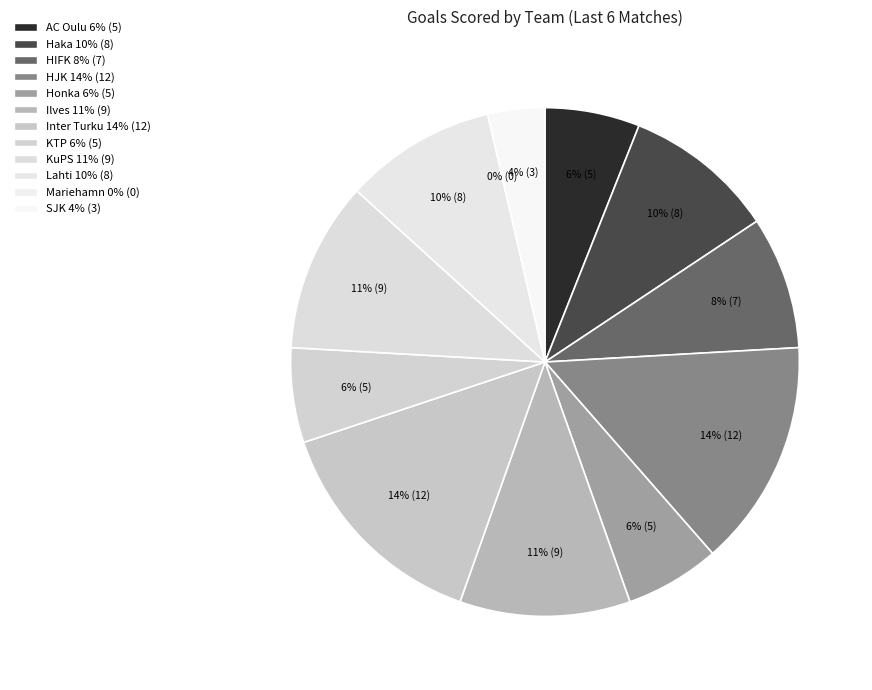

To the nearest percent, what portion does HJK represent?

14%